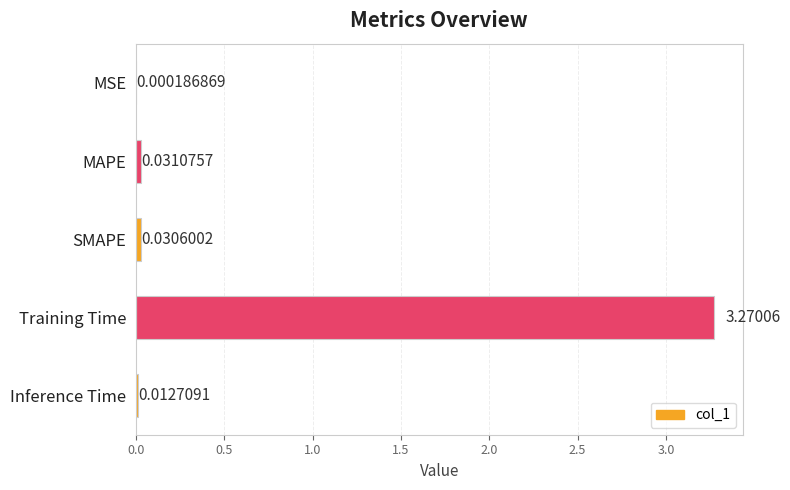

How many series are shown in this chart?

1